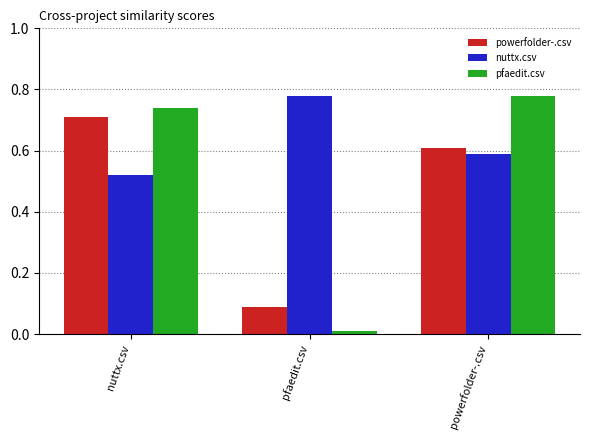

At which category does the chart reach its minimum across all series?

pfaedit.csv